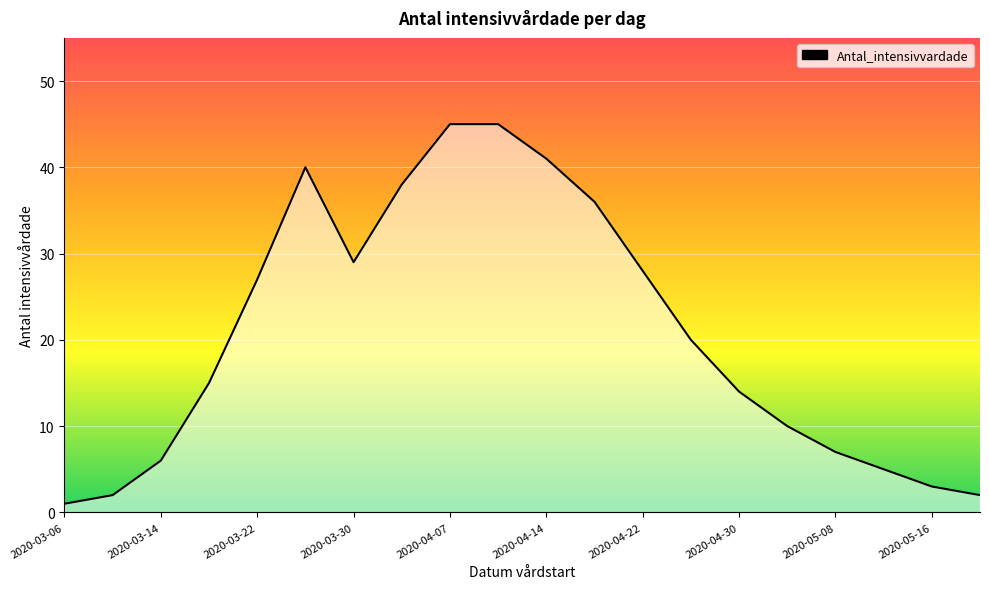

What is the greatest value displayed?

45